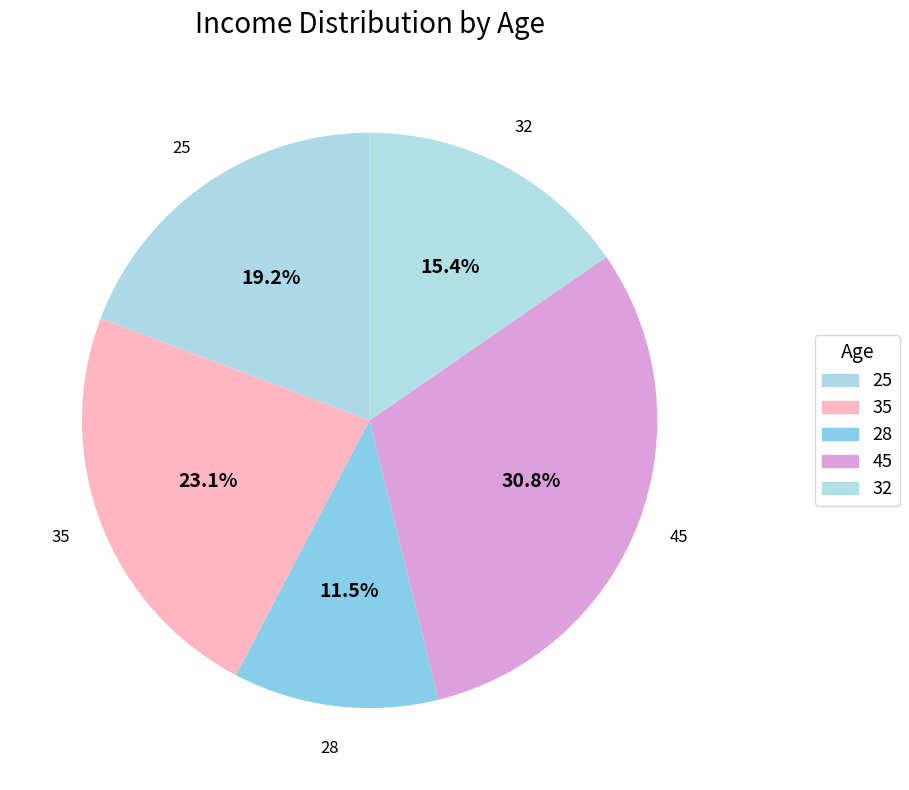

To the nearest percent, what portion does 45 represent?

31%